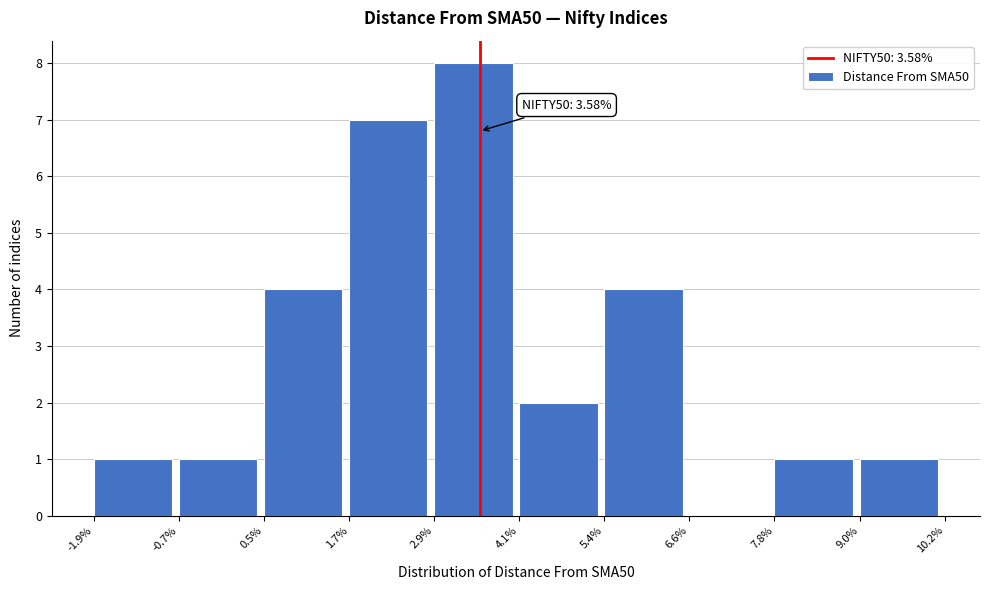

Over which range of the x-axis is the bar tallest?

2.9% to 4.1%